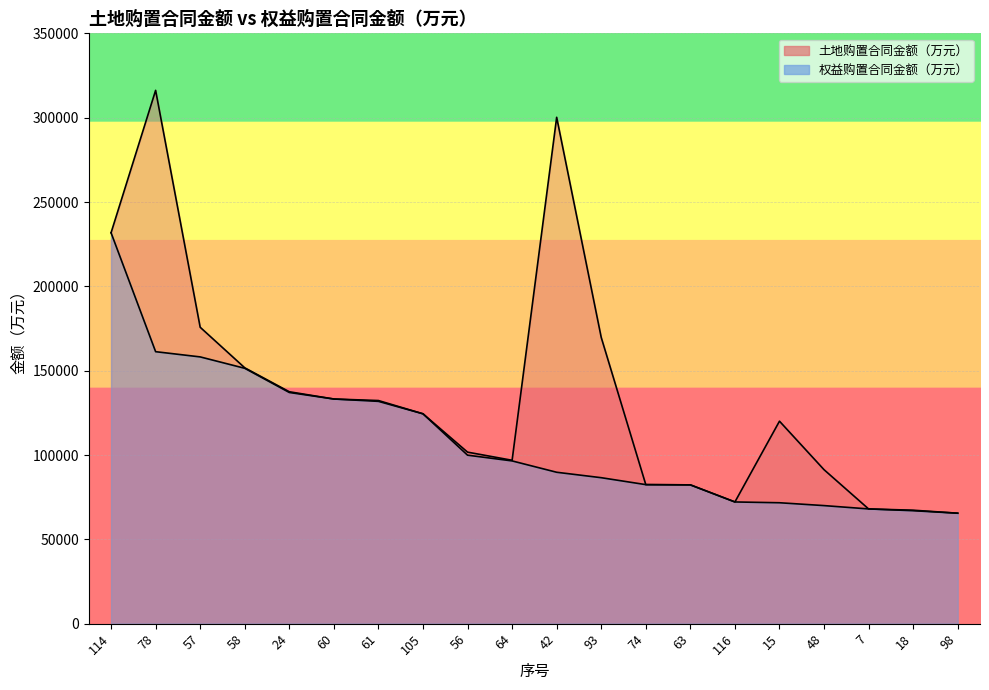

True or false: 土地购置合同金额（万元） has more than 0 points higher than both neighbors.

True